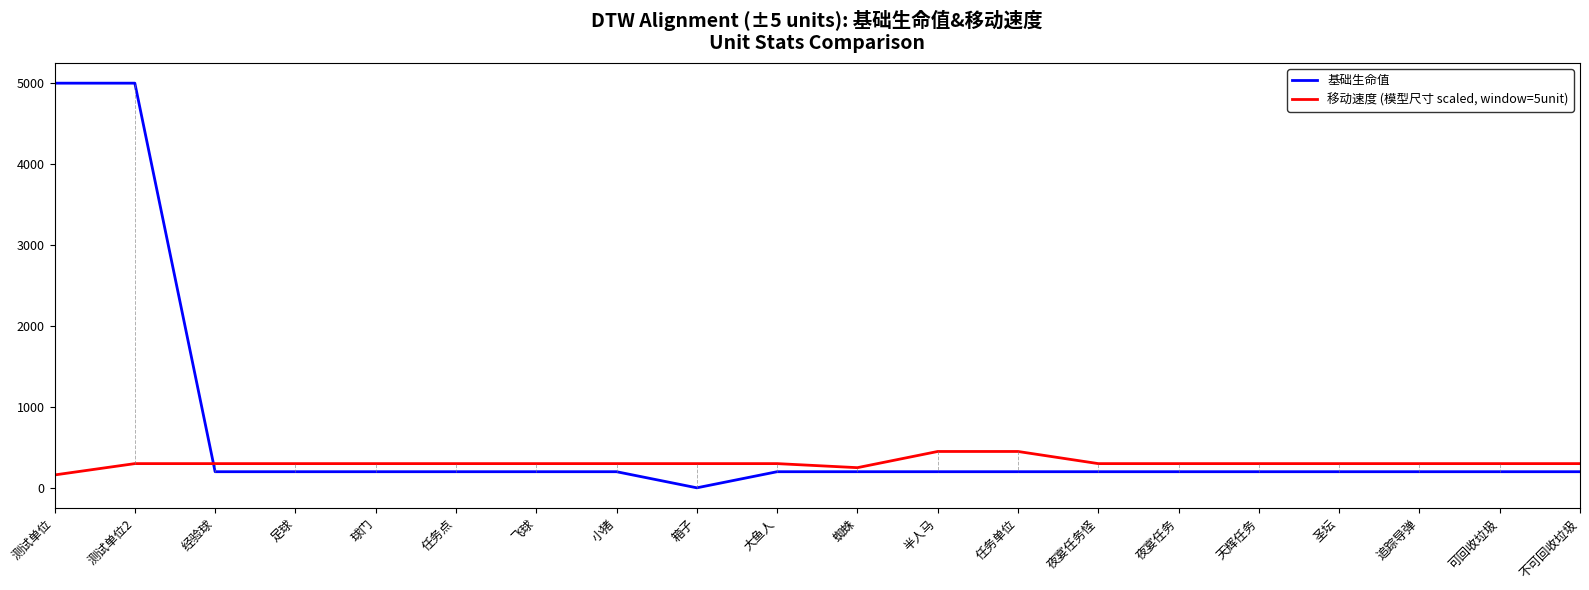

Between which two adjacent categories do 基础生命值 and 移动速度 (模型尺寸 scaled, window=5unit) first intersect?

测试单位2 and 经验球